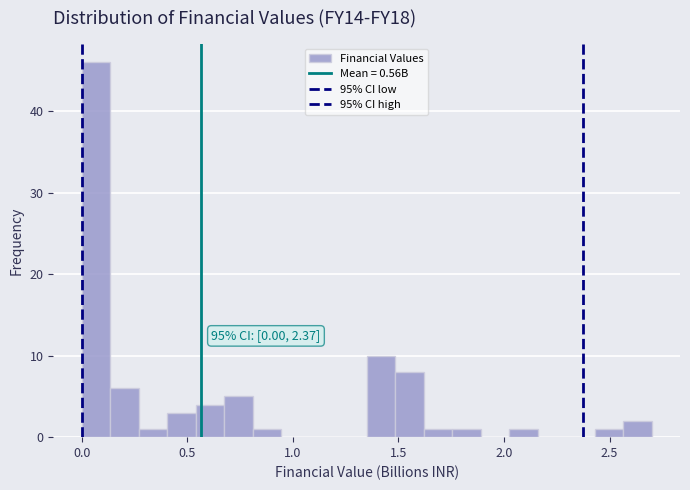

Around what value on the x-axis is the tallest bar? Give the approximate position of its centre, as read against the axis.

0.05